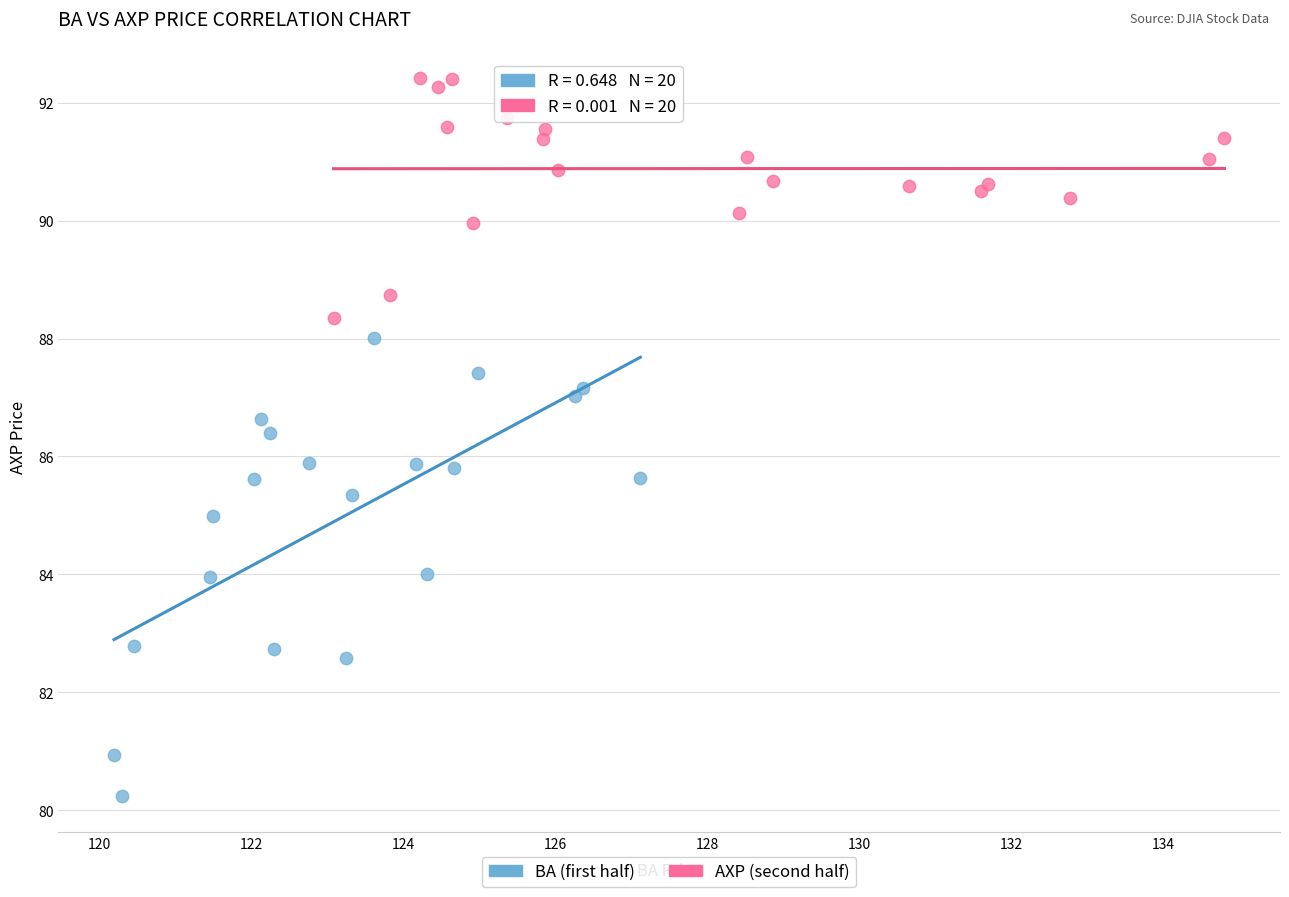

Which series contains the lowest Y value?

BA (first half)